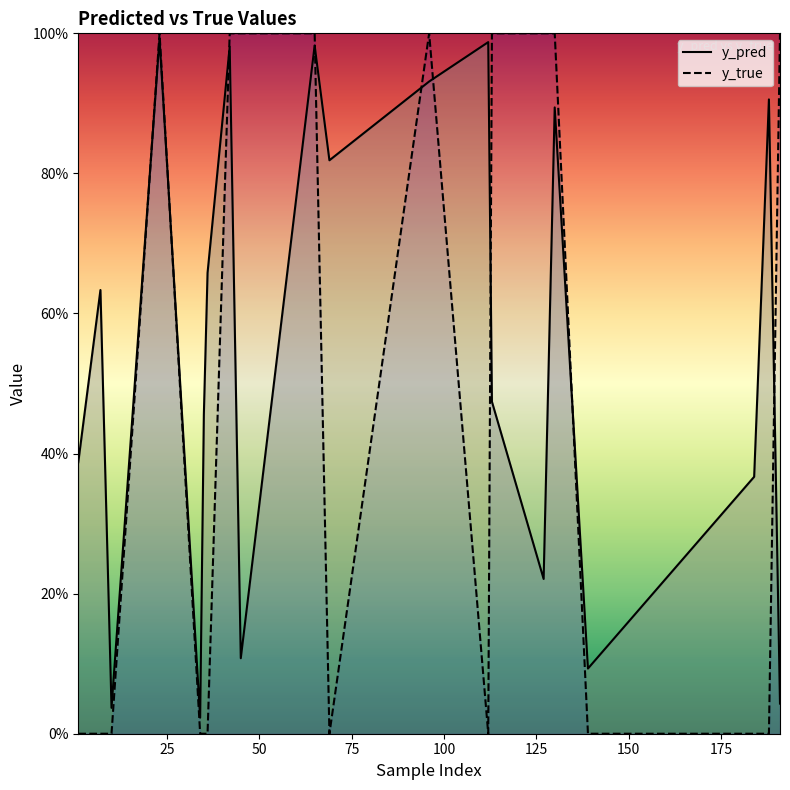

At 34, list the series in order from largest to smallest.

y_pred, y_true